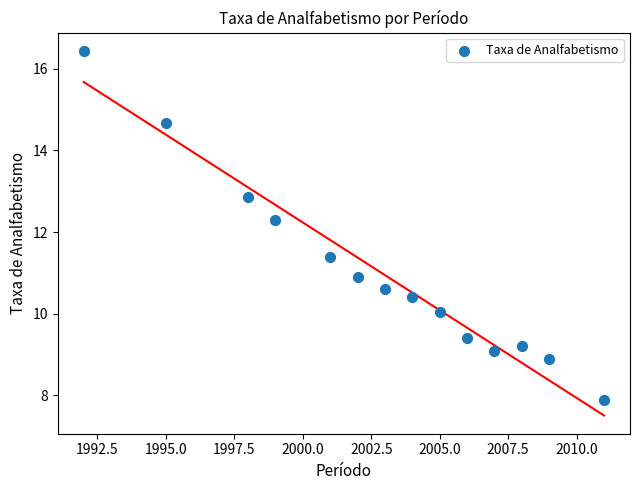

What Y value in the scatter plot is closest to 12?

12.3